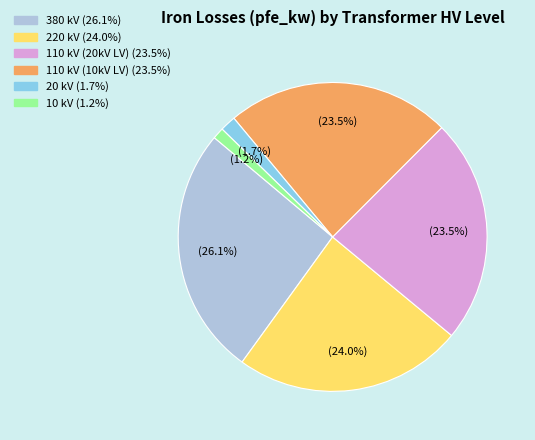

Does any single category account for the majority?

No